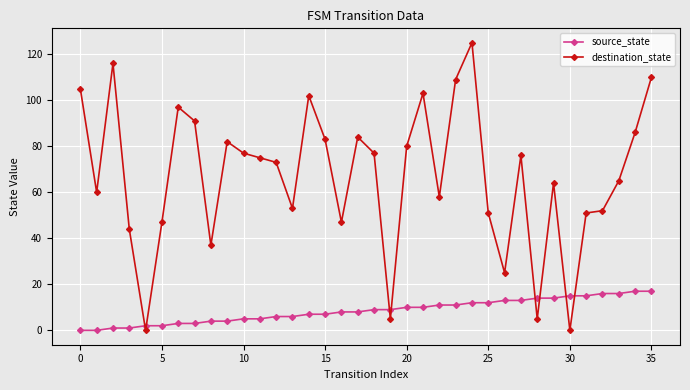

Which series ends up on top after the final intersection of destination_state and source_state?

destination_state